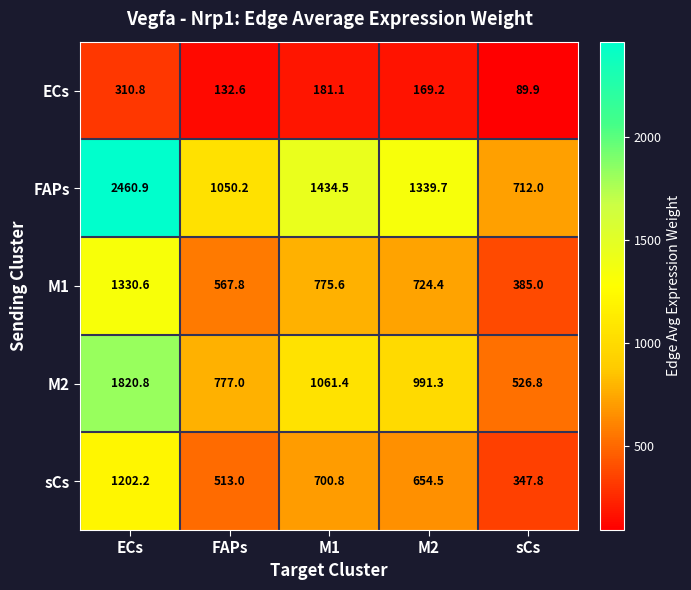

Which category has the lowest value across all series?

sCs